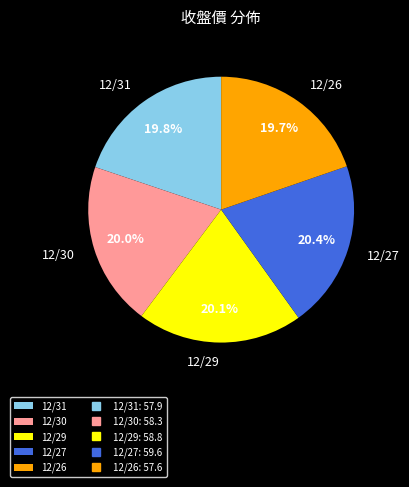

True or false: 12/29 accounts for 20% of the total.

True